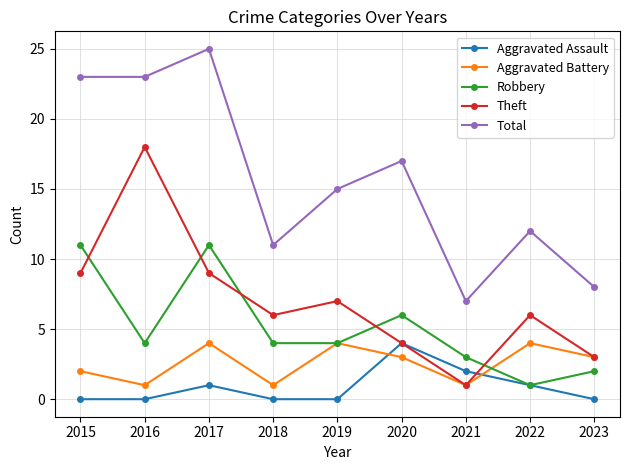

What is the highest value of the Robbery series?

11